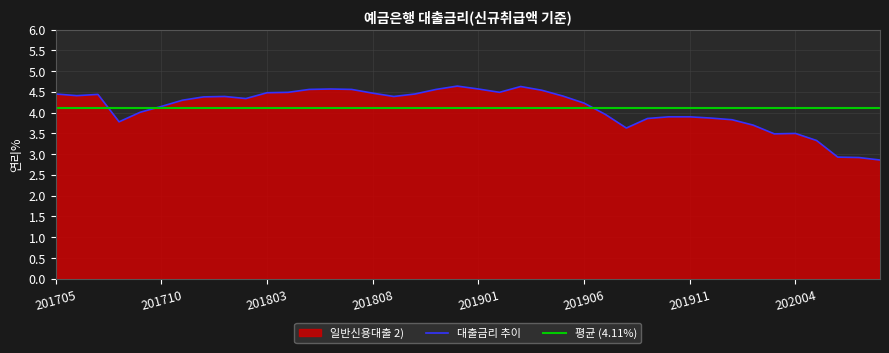

The value at 201804 is 4.5. True or false?

True